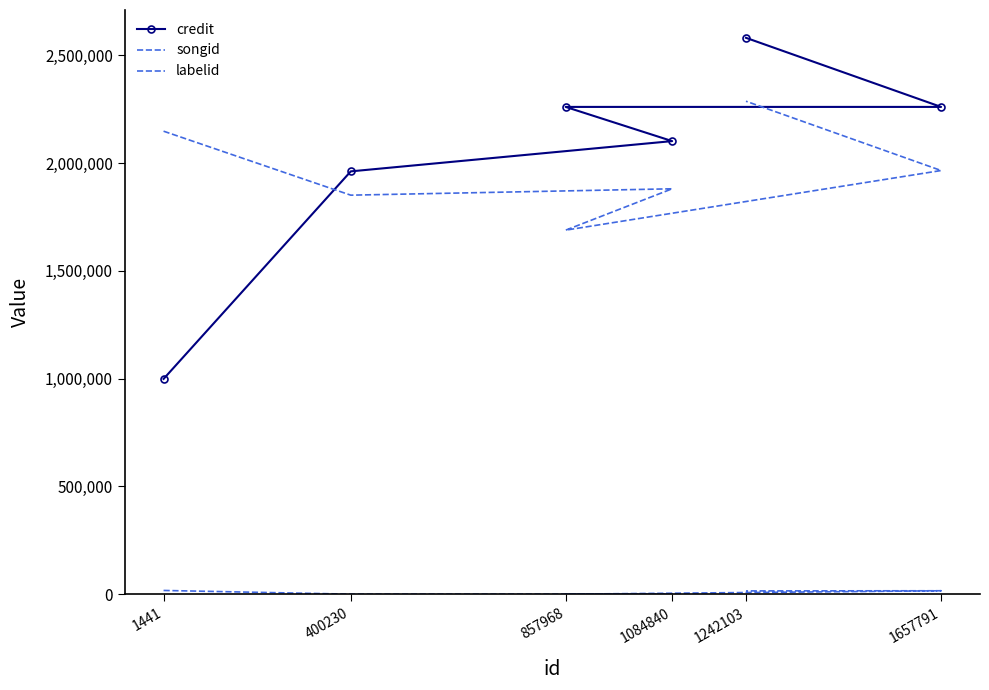

List the labels in order of songid value, largest first.

1242103, 1441, 1657791, 1084840, 400230, 857968